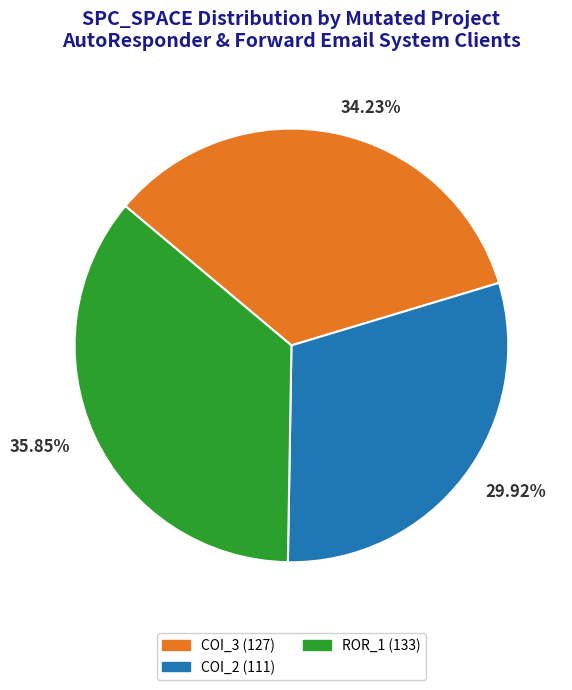

Combined, do 29.92% and 35.85% account for over 50%?

Yes